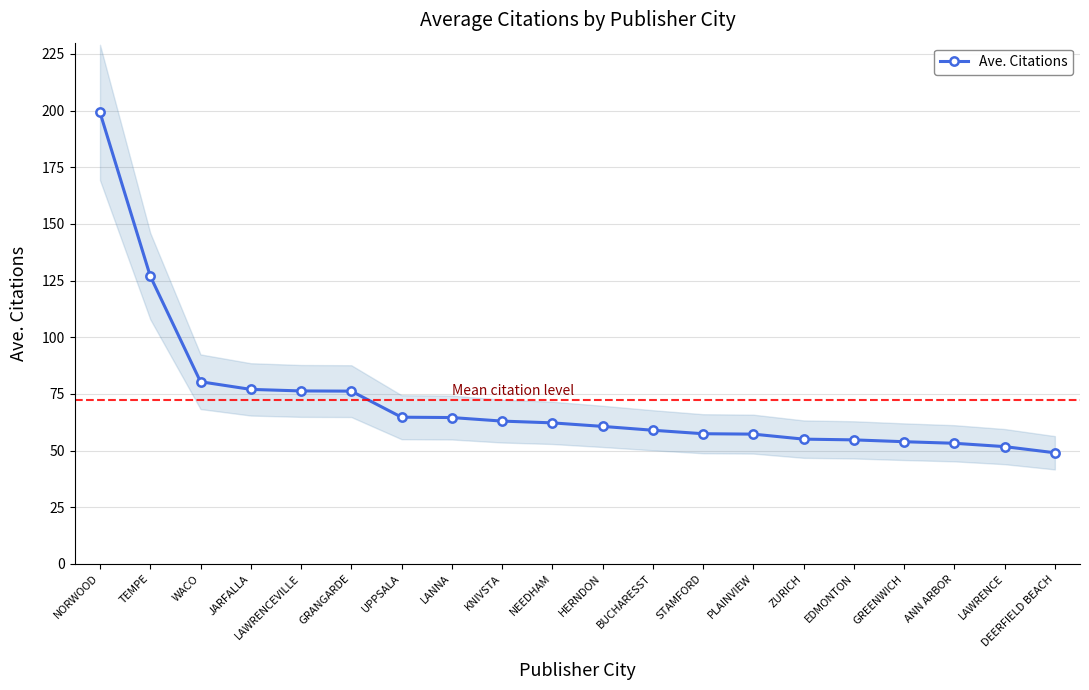

List the labels in order of value, smallest first.

DEERFIELD BEACH, LAWRENCE, ANN ARBOR, GREENWICH, EDMONTON, ZURICH, PLAINVIEW, STAMFORD, BUCHARESST, HERNDON, NEEDHAM, KNIVSTA, LANNA, UPPSALA, GRANGARDE, LAWRENCEVILLE, JARFALLA, WACO, TEMPE, NORWOOD